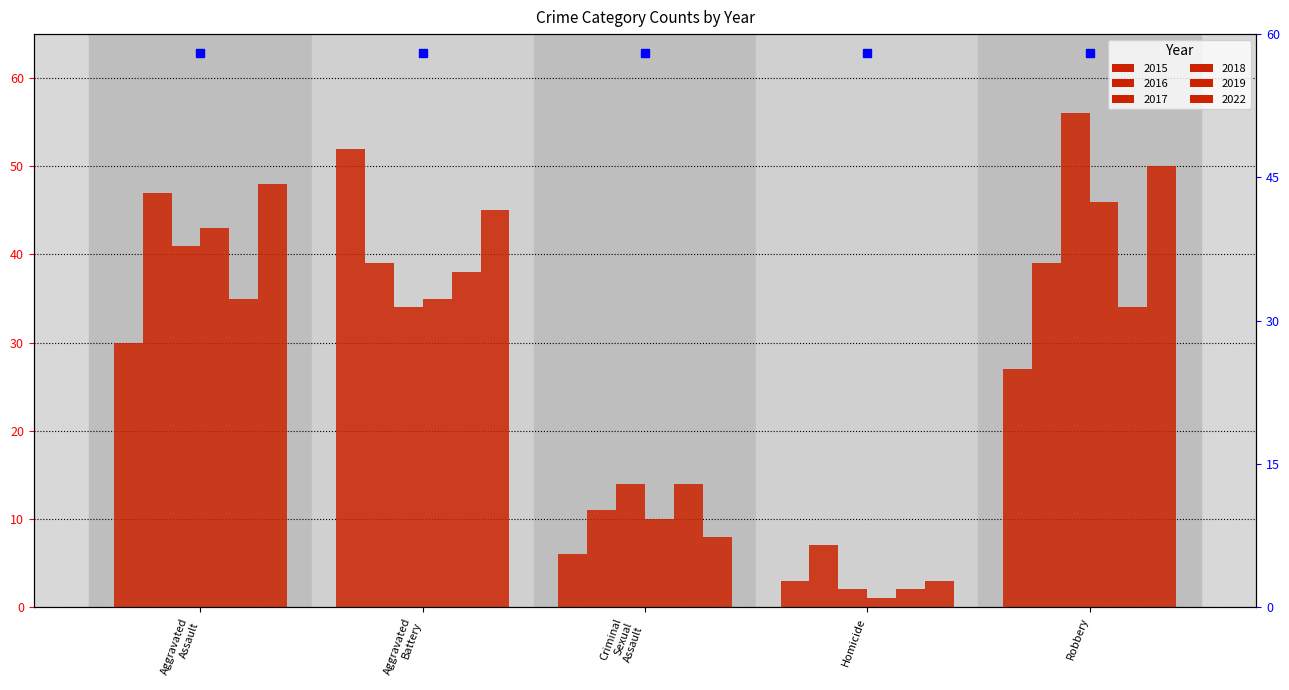

Count the number of categories in the chart.

5